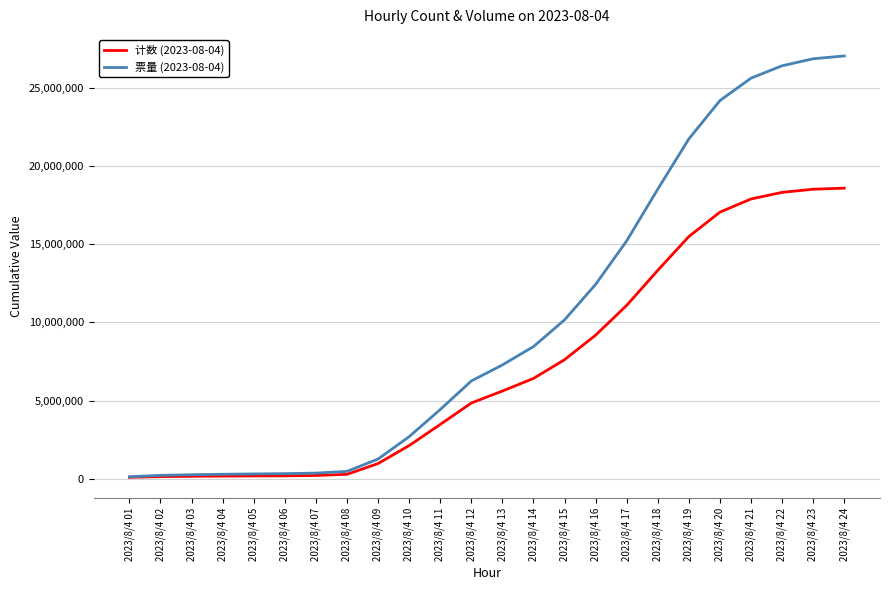

The value of 计数 (2023-08-04) at 2023/8/4 18 is 13333442. True or false?

True